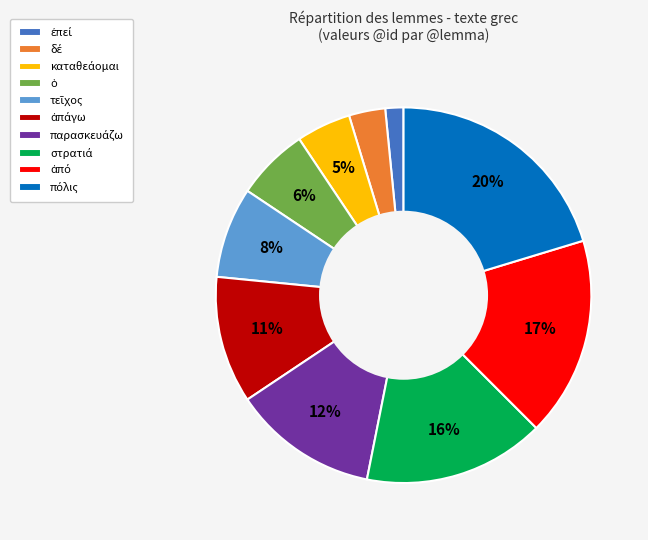

To the nearest percent, what is the average slice percentage?

10%